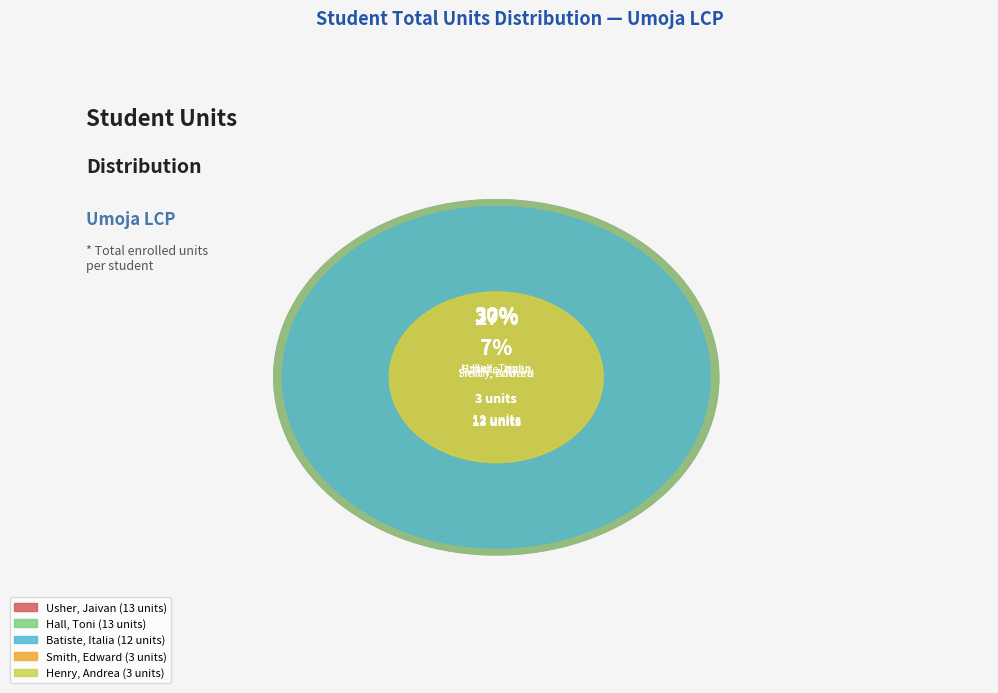

What percentage is NOT represented by Hall, Toni?

70.5%